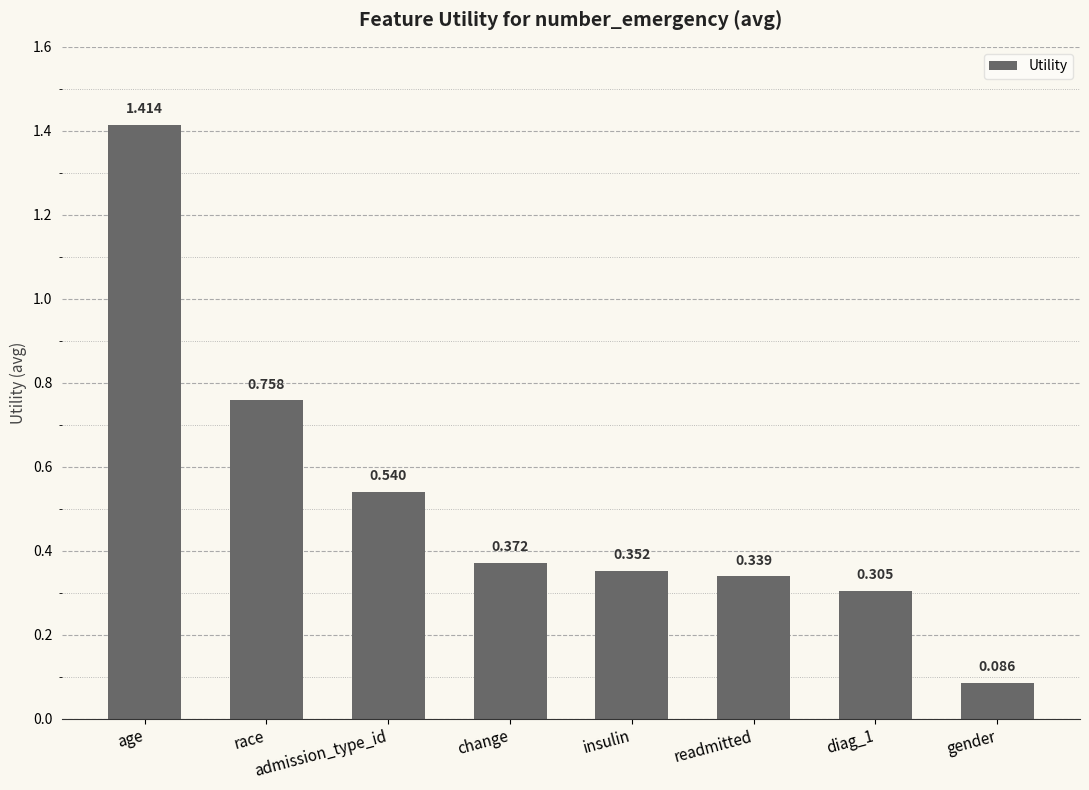

Which category has the highest value across all series?

age